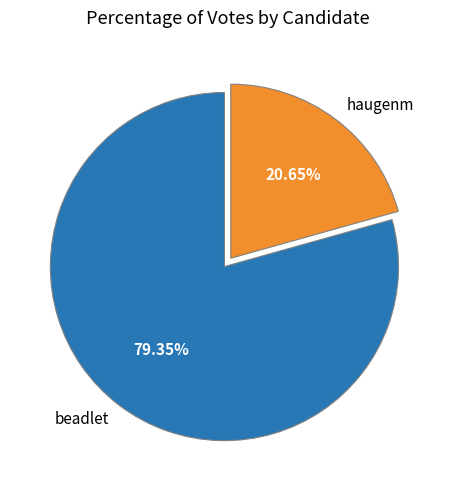

Combined, what portion of the pie is beadlet and haugenm?

100.0%